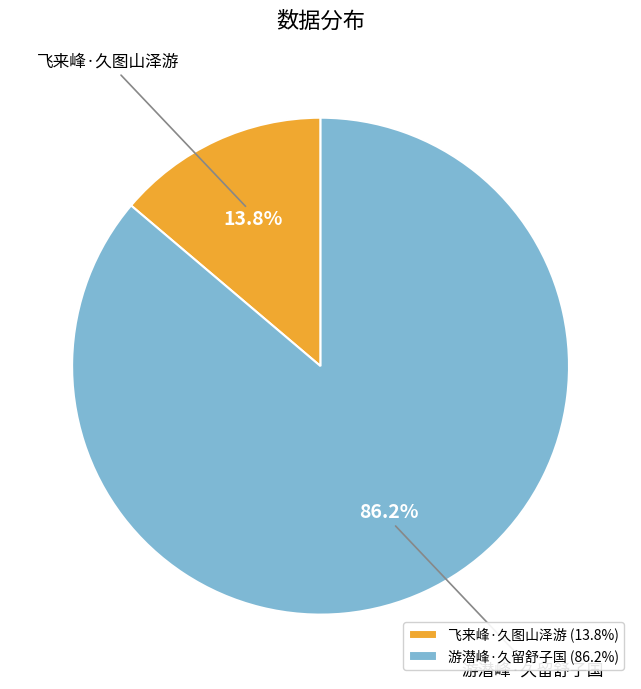

To the nearest percent, what portion does 飞来峰·久图山泽游 represent?

14%